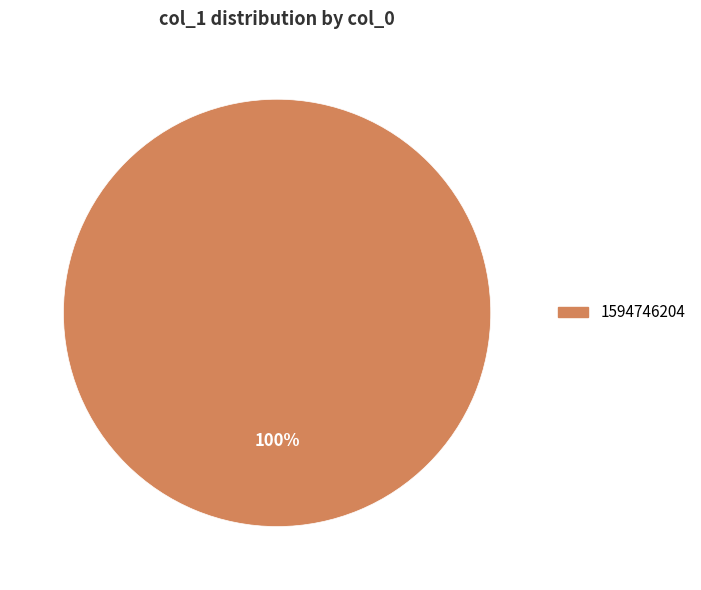

Does any single category account for the majority?

Yes